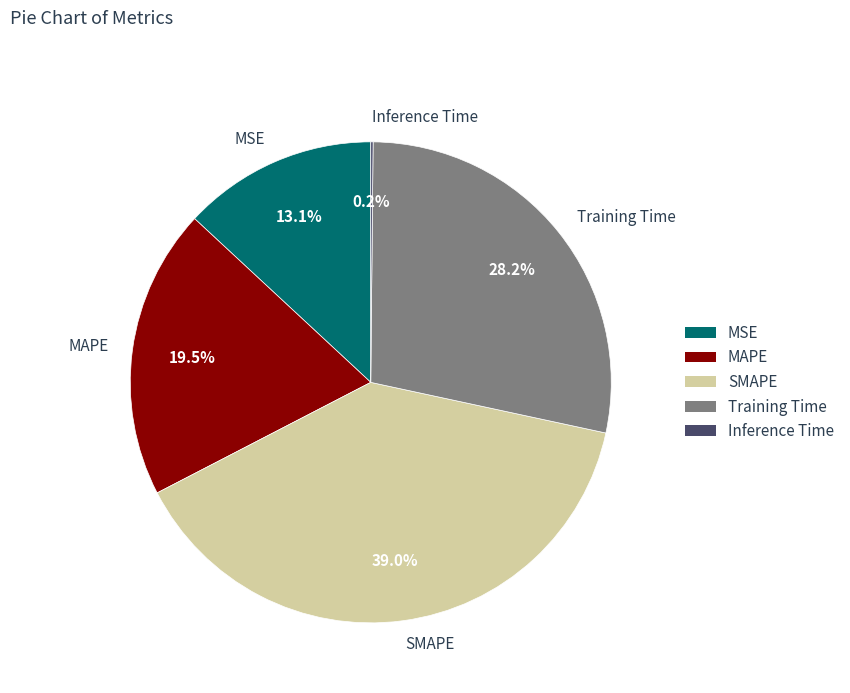

Is Training Time the majority of the pie?

No